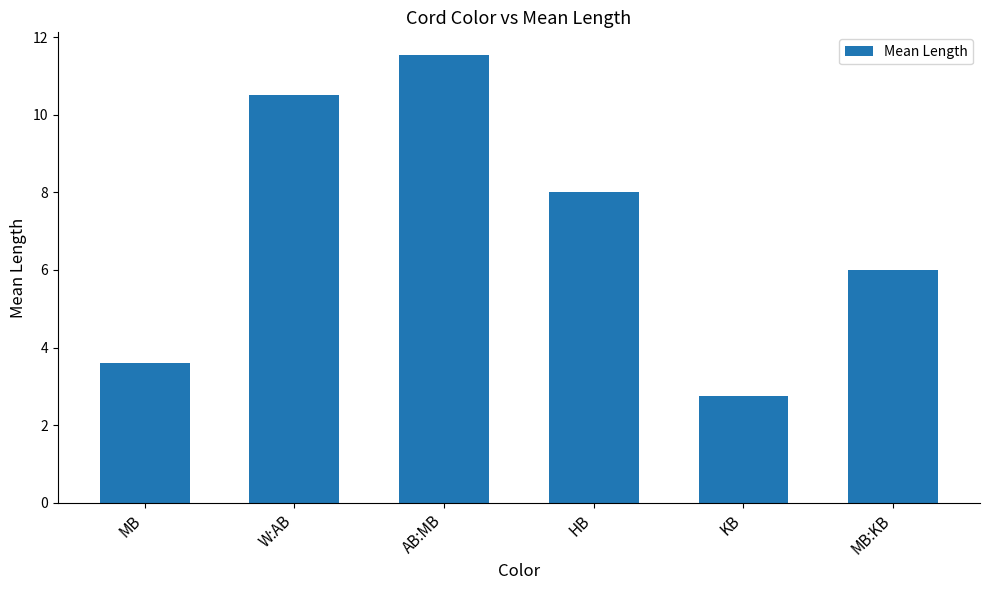

Does the chart contain any negative values?

No